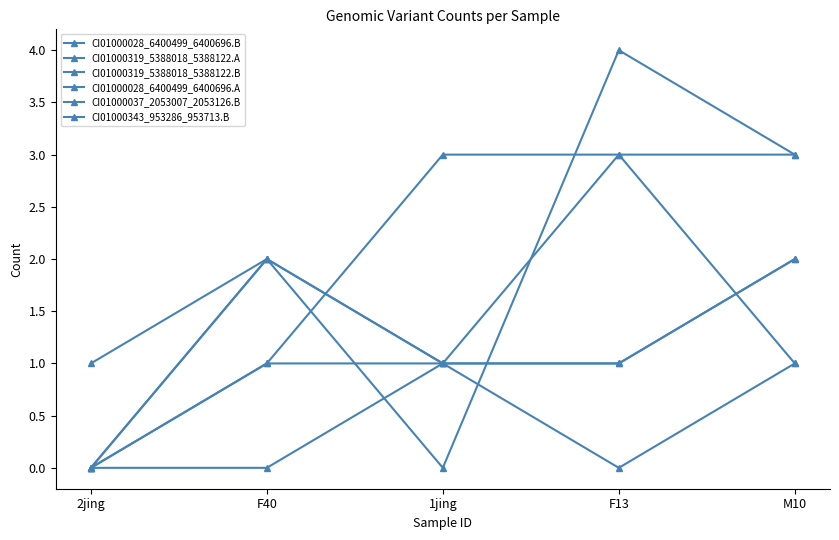

How many lines are shown in the chart?

6